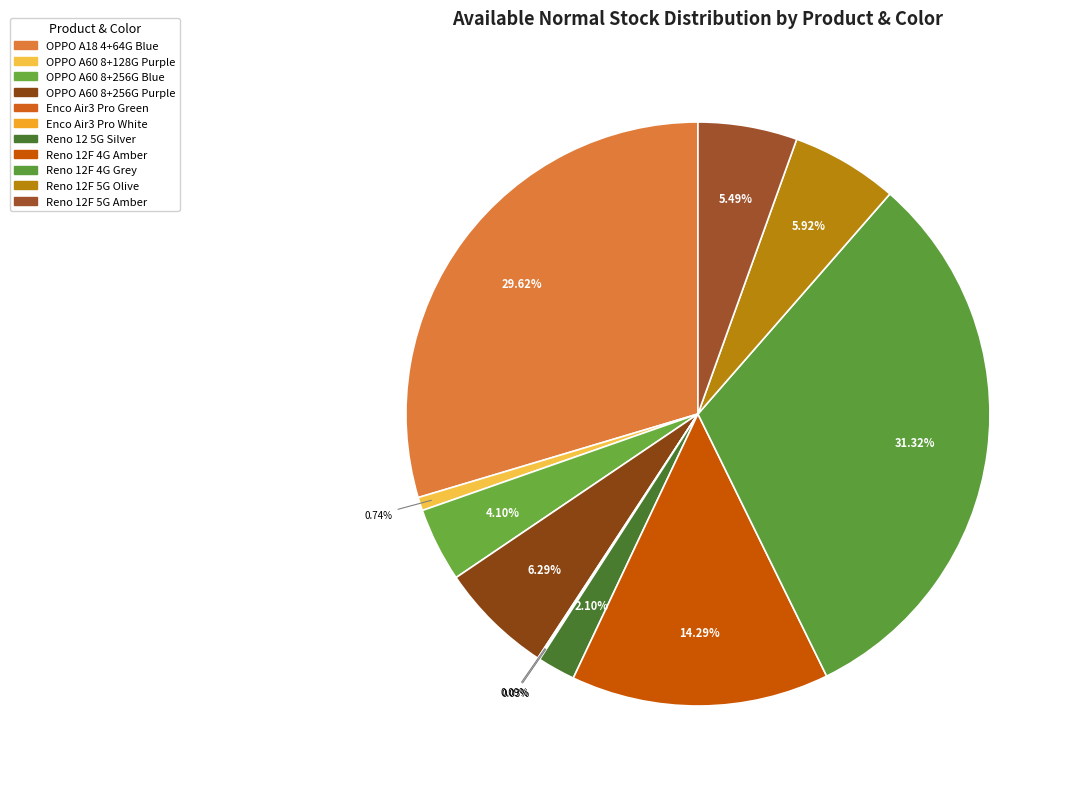

Is there any slice that represents more than half of the pie?

No